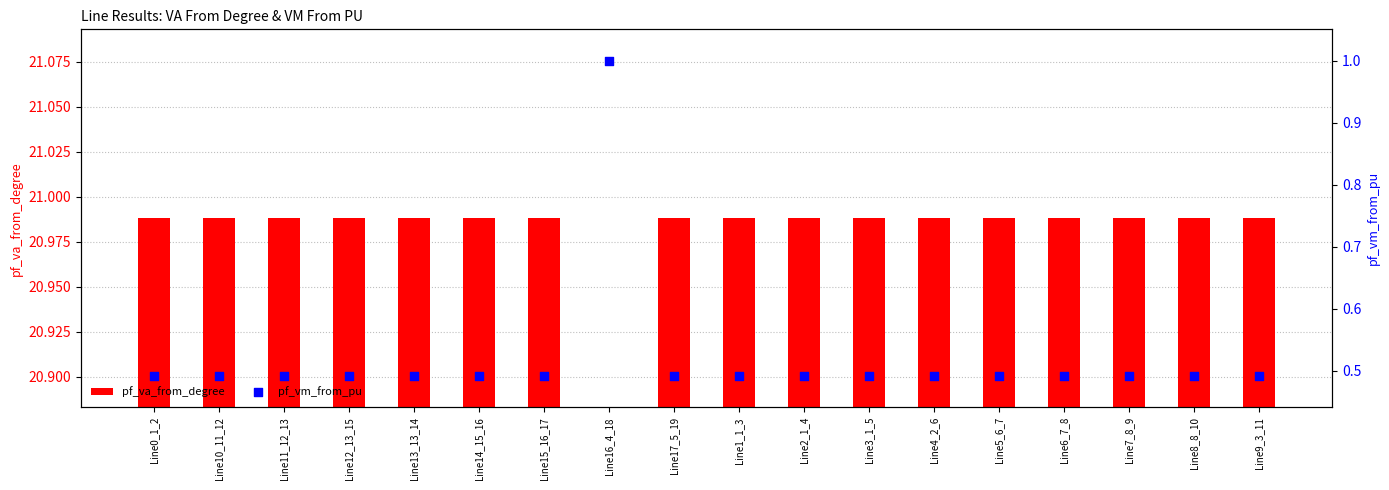

Is the value of pf_vm_from_pu at Line16_4_18 greater than the value of pf_va_from_degree at Line5_6_7?

No